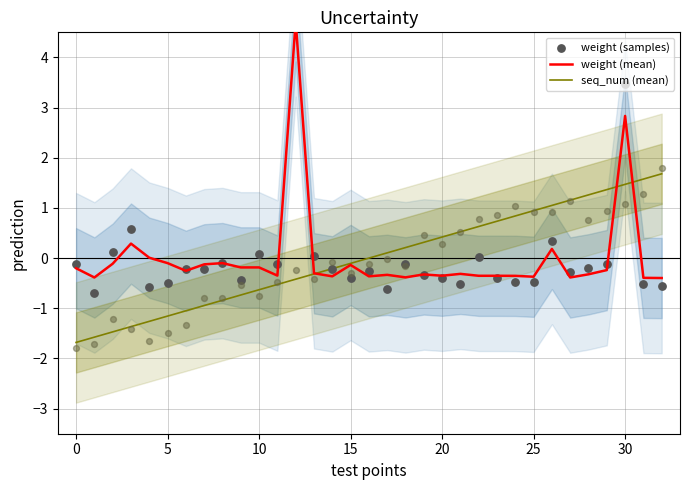

Which series has the largest Y range (max minus min)?

weight (samples)